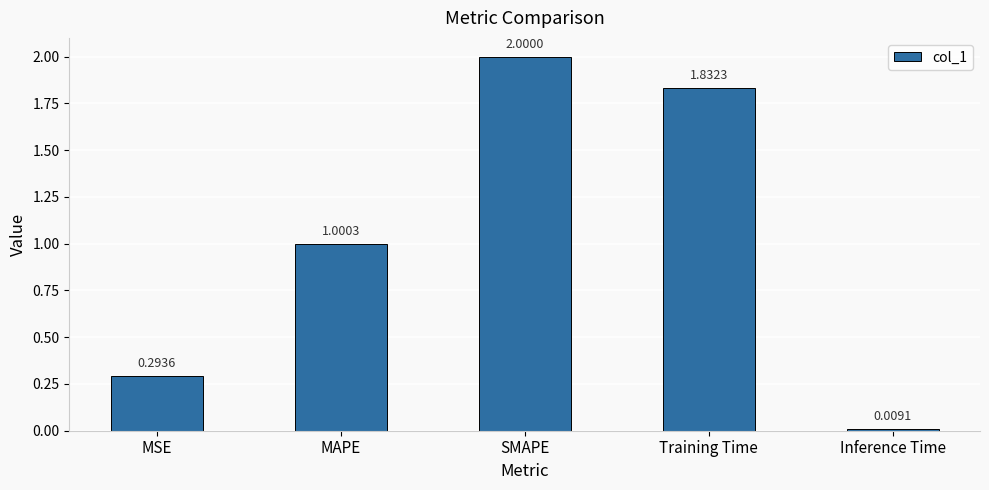

Between Training Time and MSE, which is larger?

Training Time